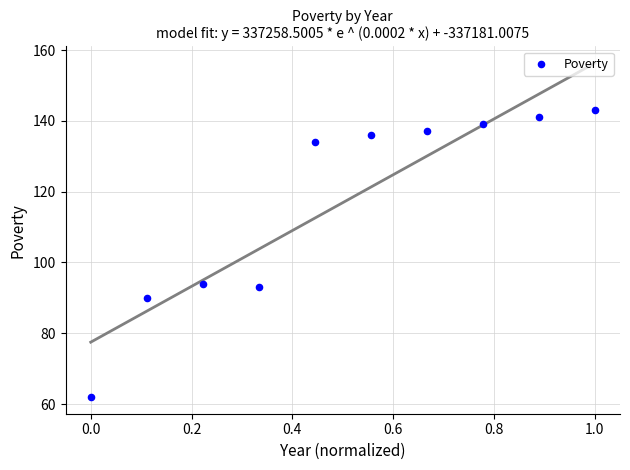

What is the average Y value?

117